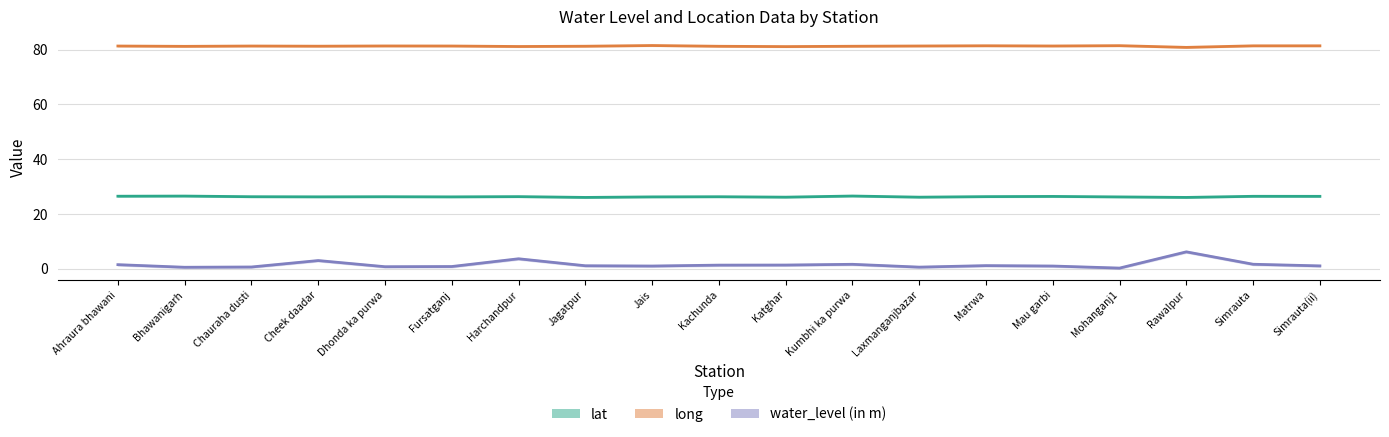

What is the average value of the lat series?

26.3